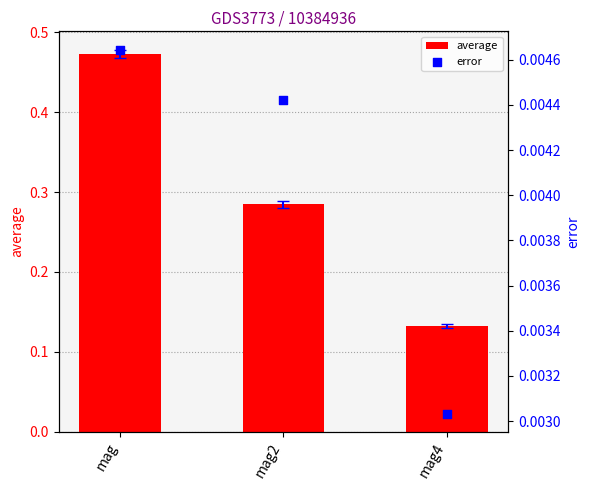

At which category is the sum across all series the highest?

mag